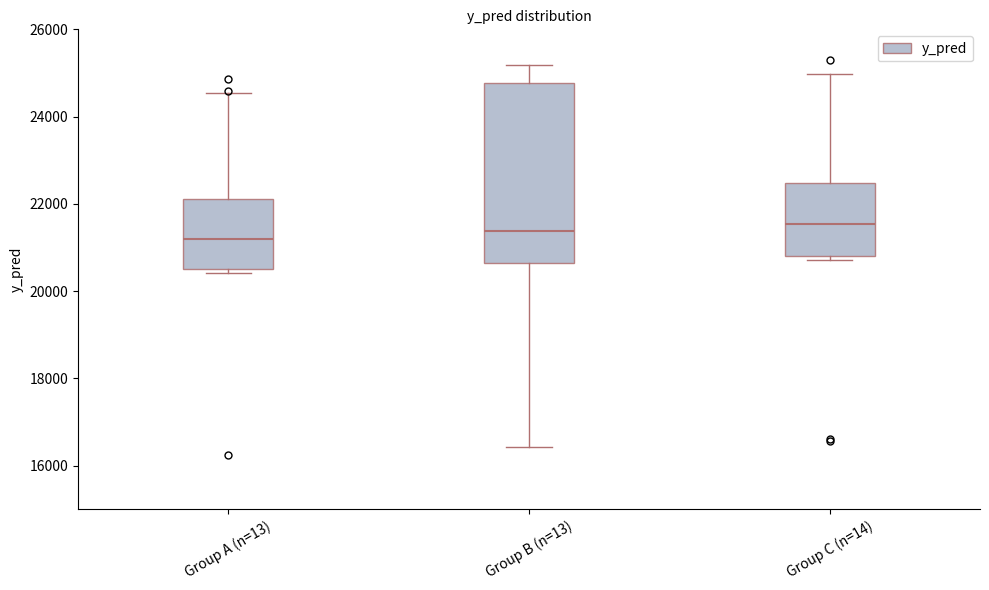

Which box is the tallest, from its lower edge to its upper edge?

Group B (n=13)